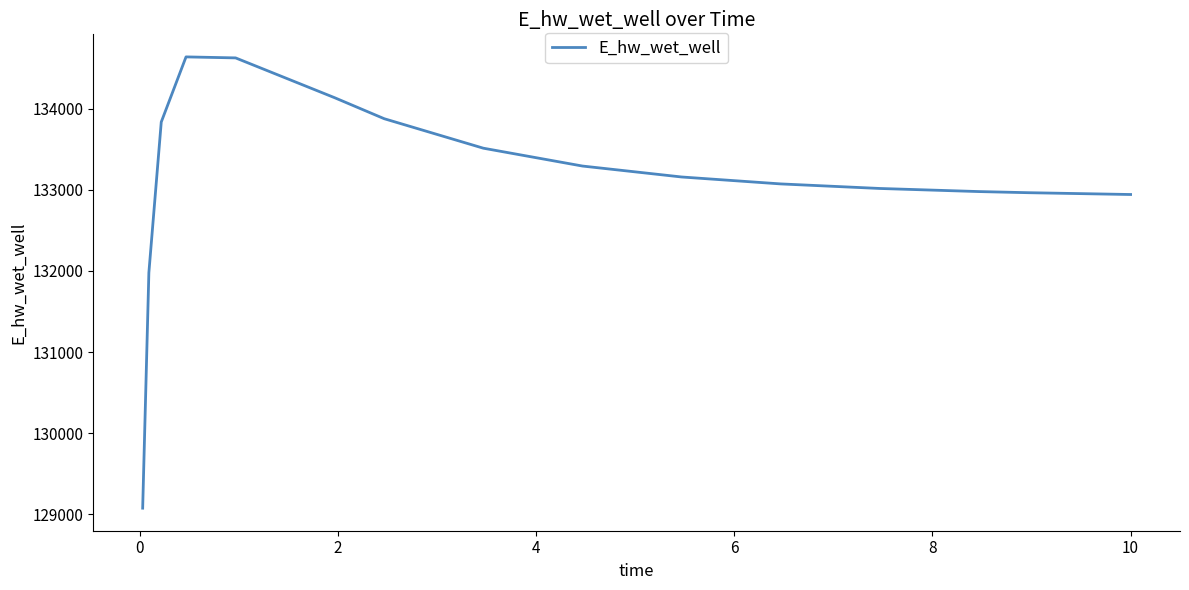

Count the number of data series in this chart.

1